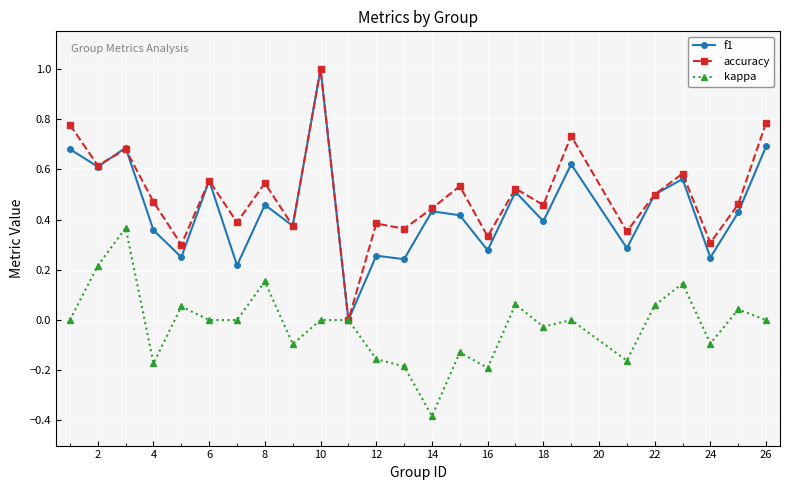

True or false: f1 has more than 2 points higher than both neighbors.

True